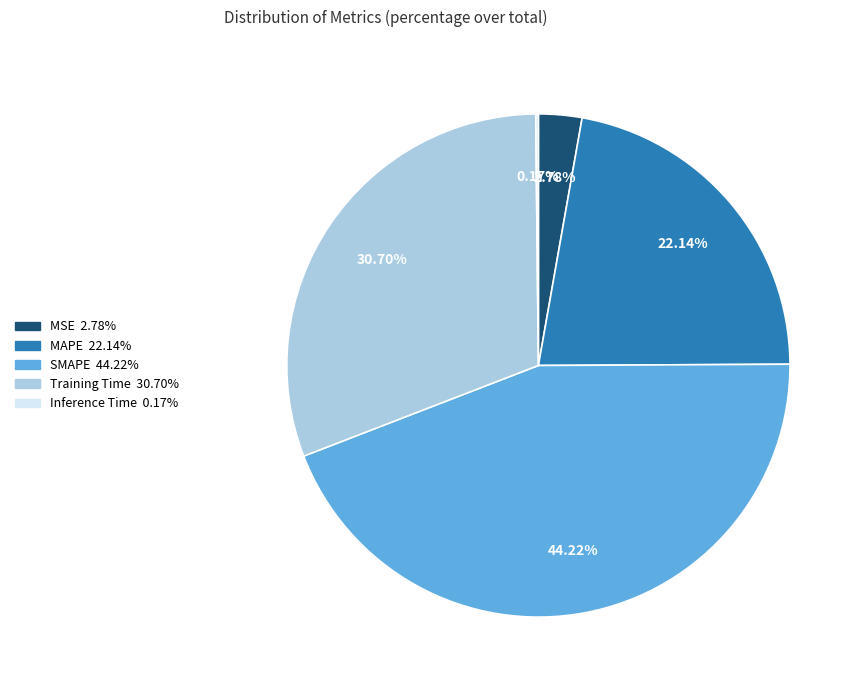

Combined, do MAPE and Training Time account for over 50%?

Yes